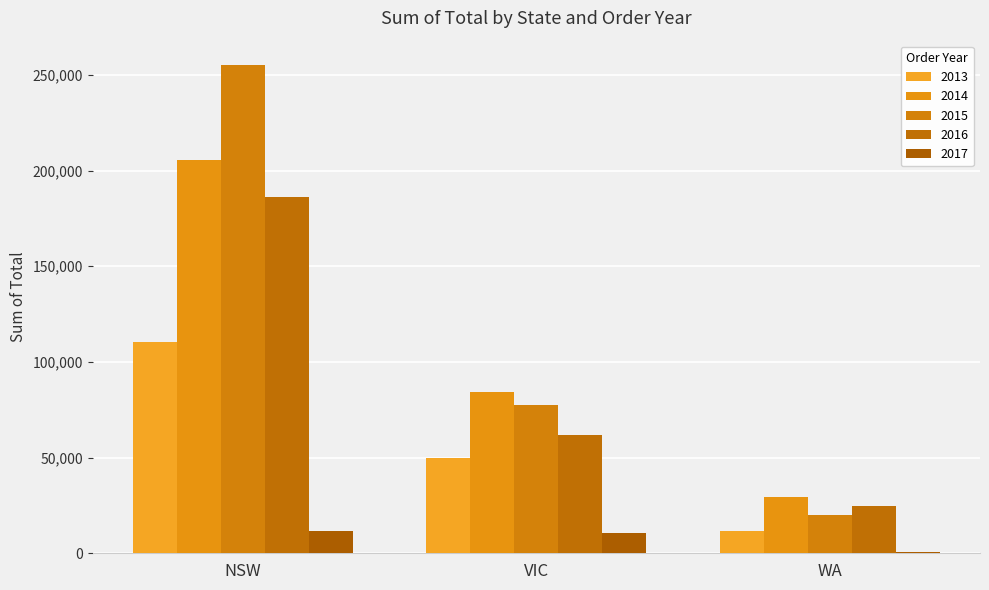

At VIC, list the series in order from largest to smallest.

2014, 2015, 2016, 2013, 2017